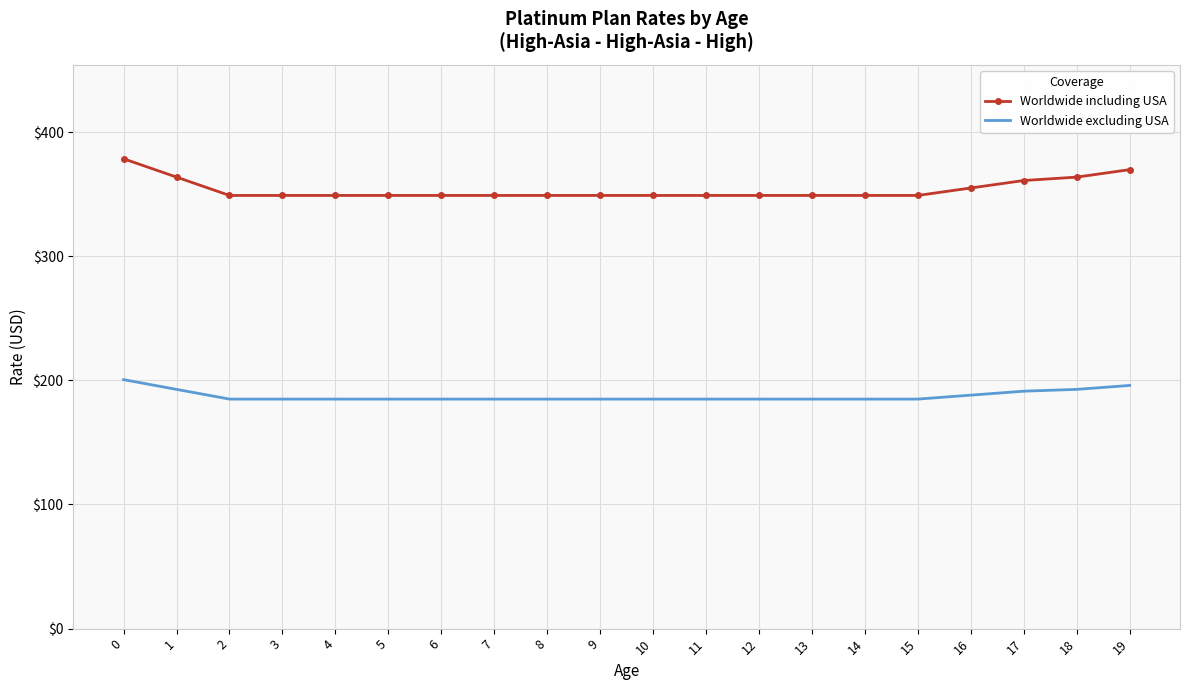

What is the spread (max minus min) of values at 4?

164.1